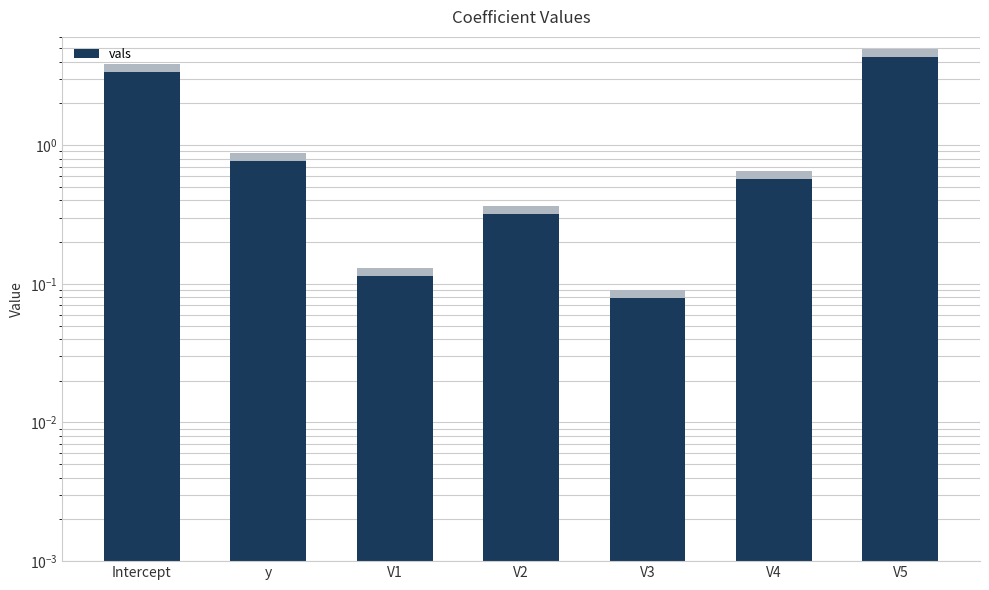

What is the change in value from Intercept to V3?

-3.3